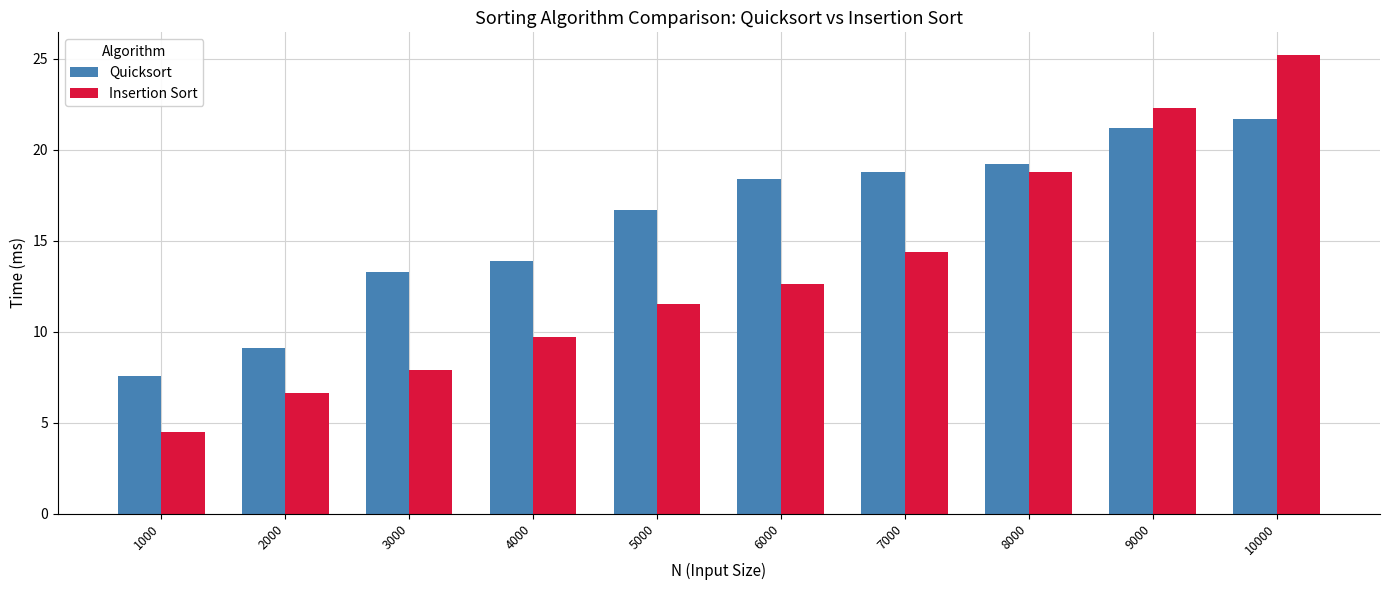

Which category has the lowest value across all series?

1000